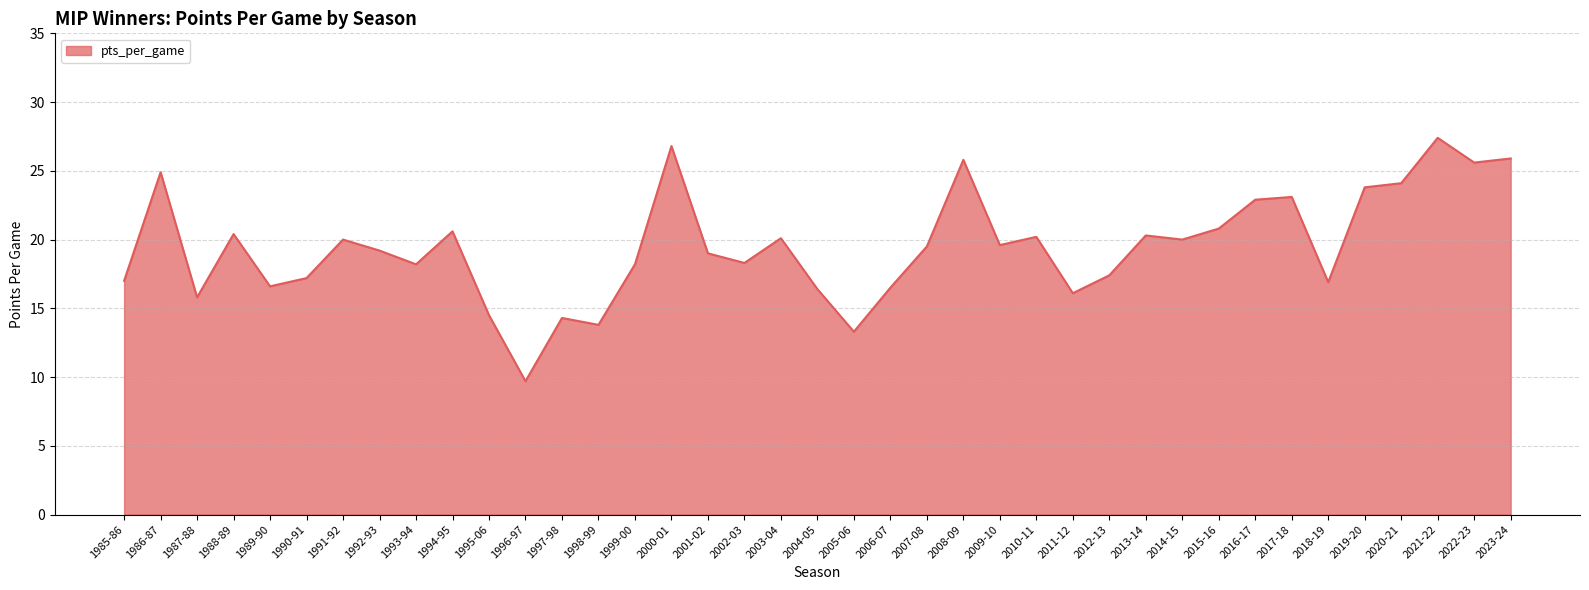

At which label does the data first exceed 19?

1986-87